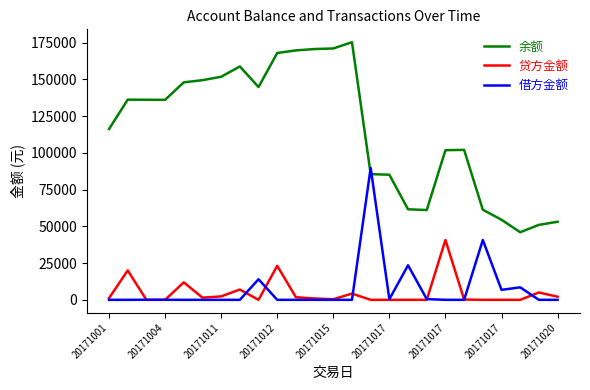

True or false: 余额 and 贷方金额 cross at least once.

False